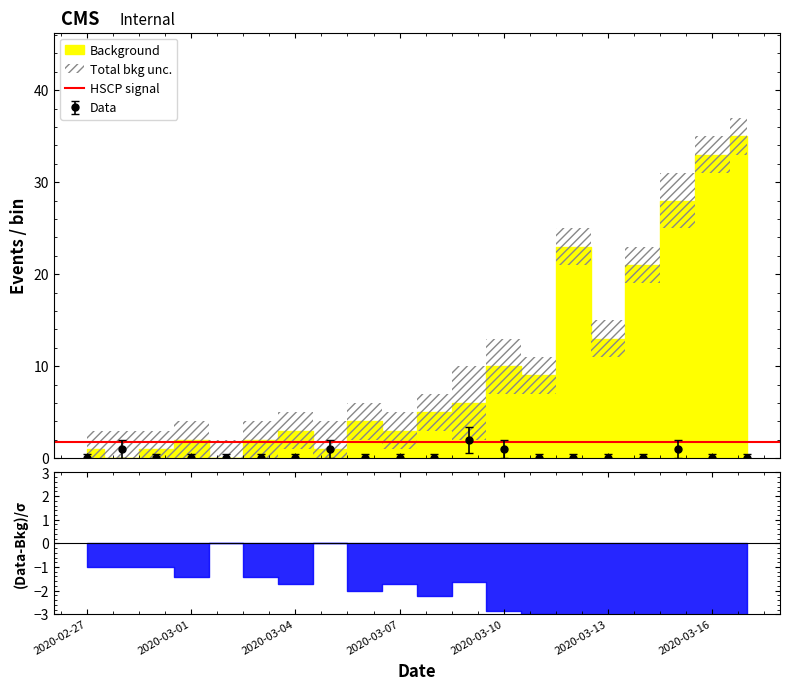

What position from the left is 2020-03-14?

17